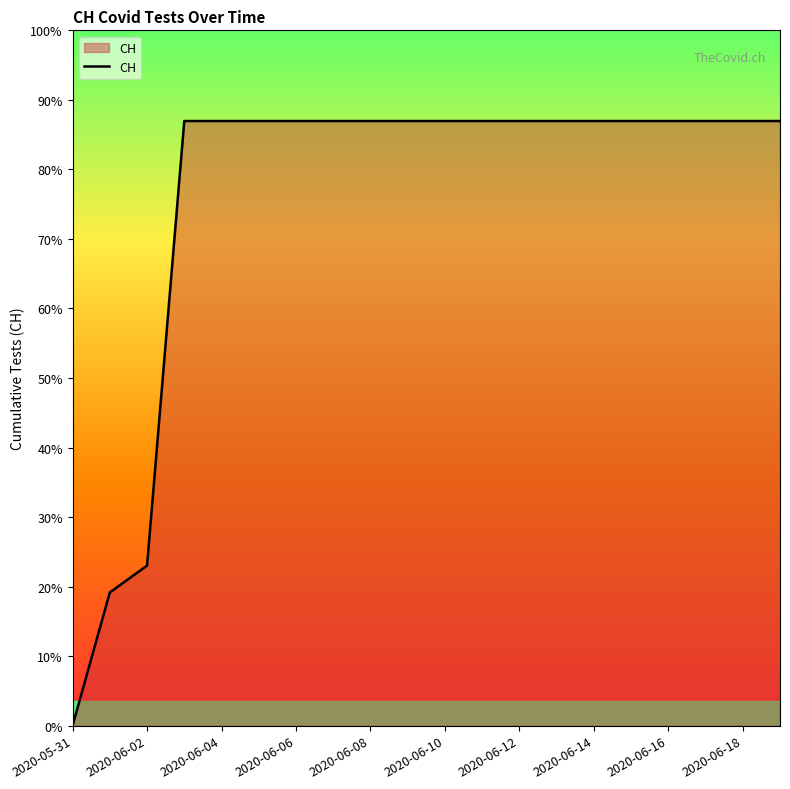

Which category has the highest value across all series?

2020-06-03